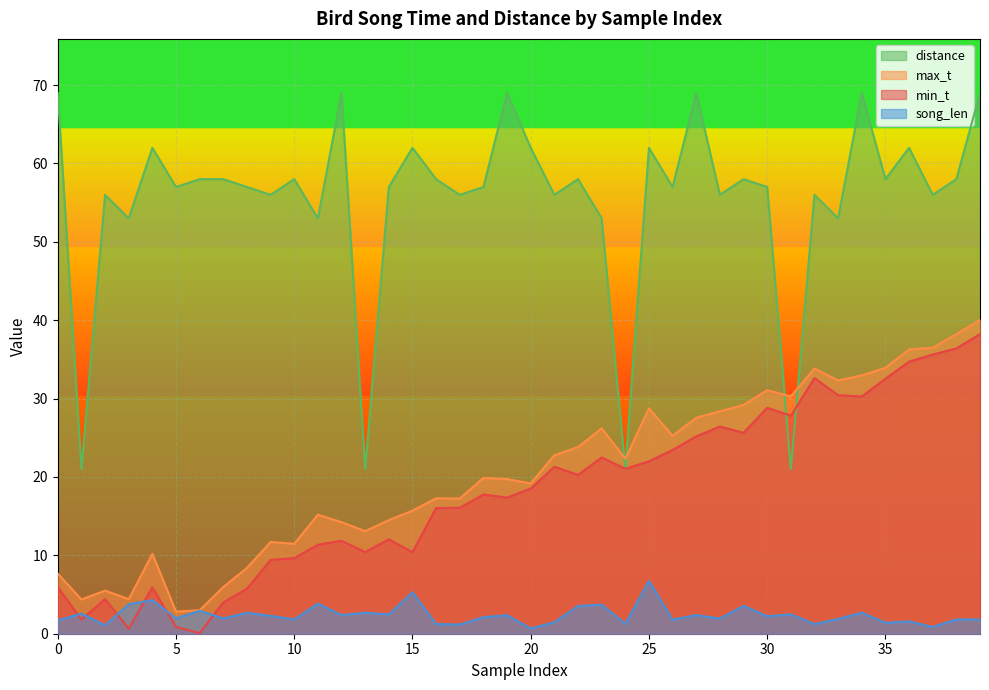

What is the minimum value shown in the chart?

0.1